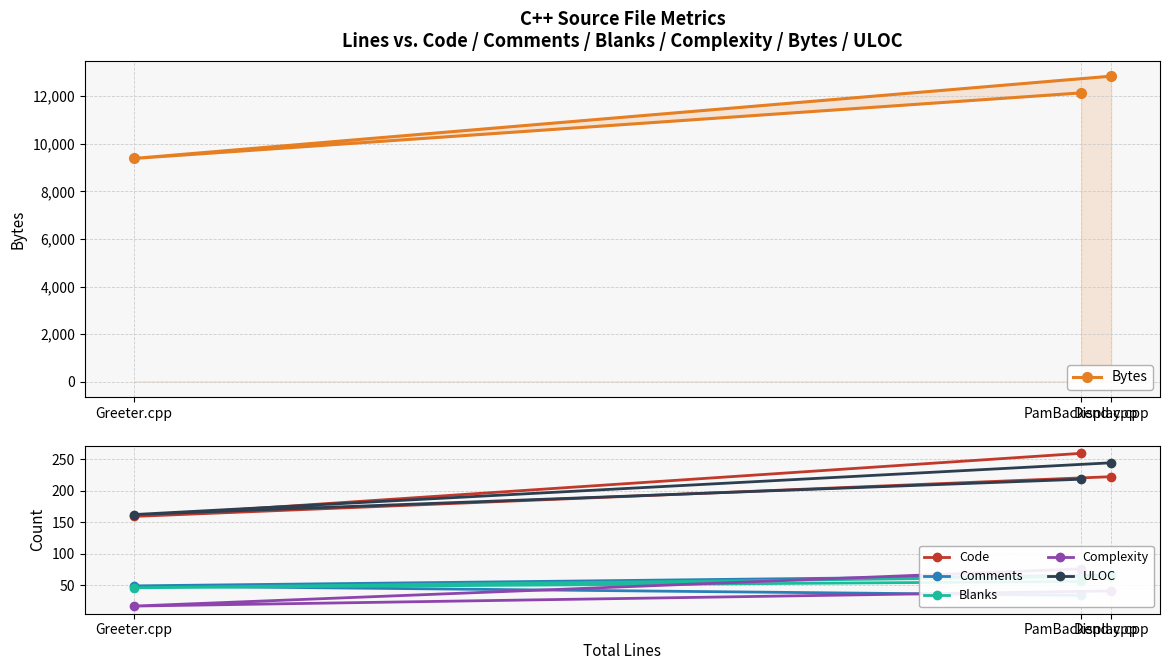

Which category has the lowest value across all series?

Greeter.cpp